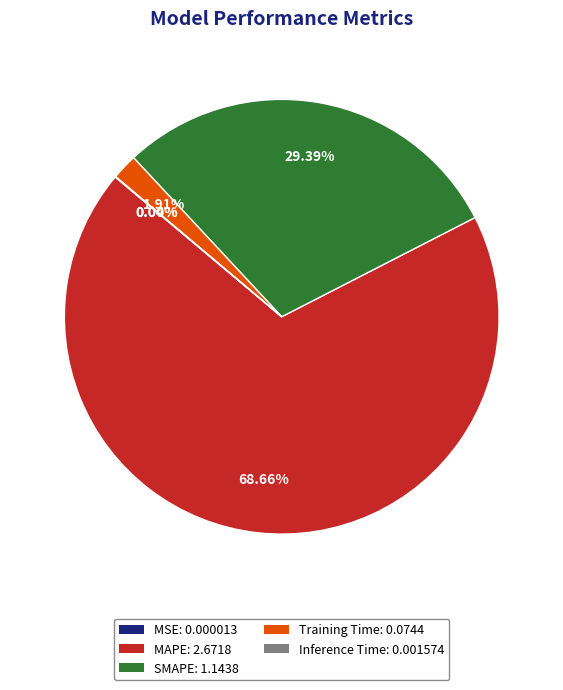

The MAPE slice represents 75% of the pie. True or false?

False